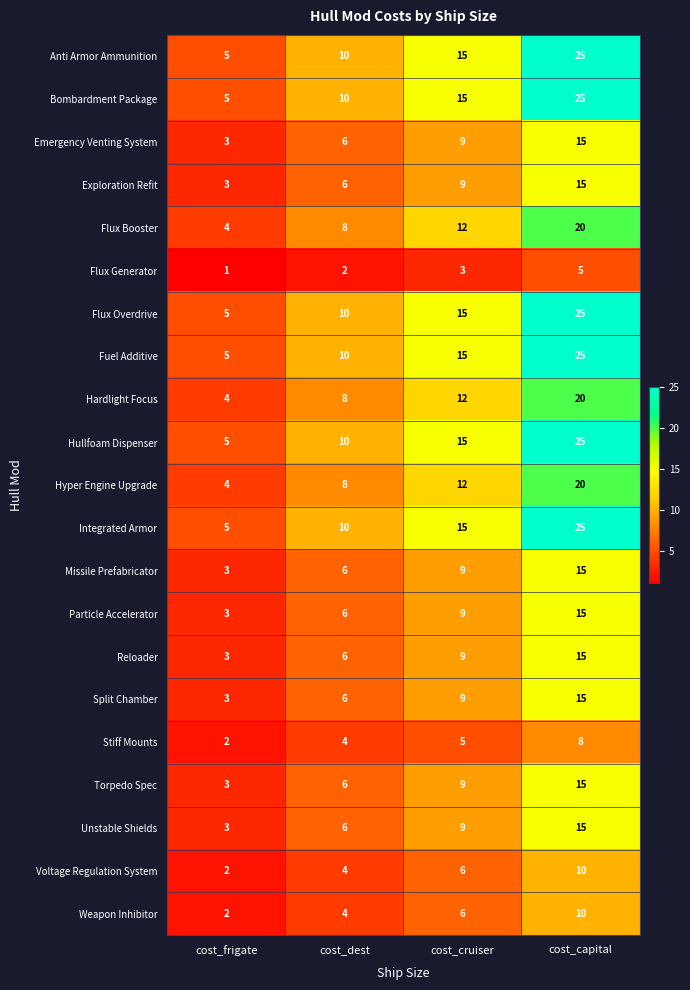

What is the sum of all Flux Generator values?

11